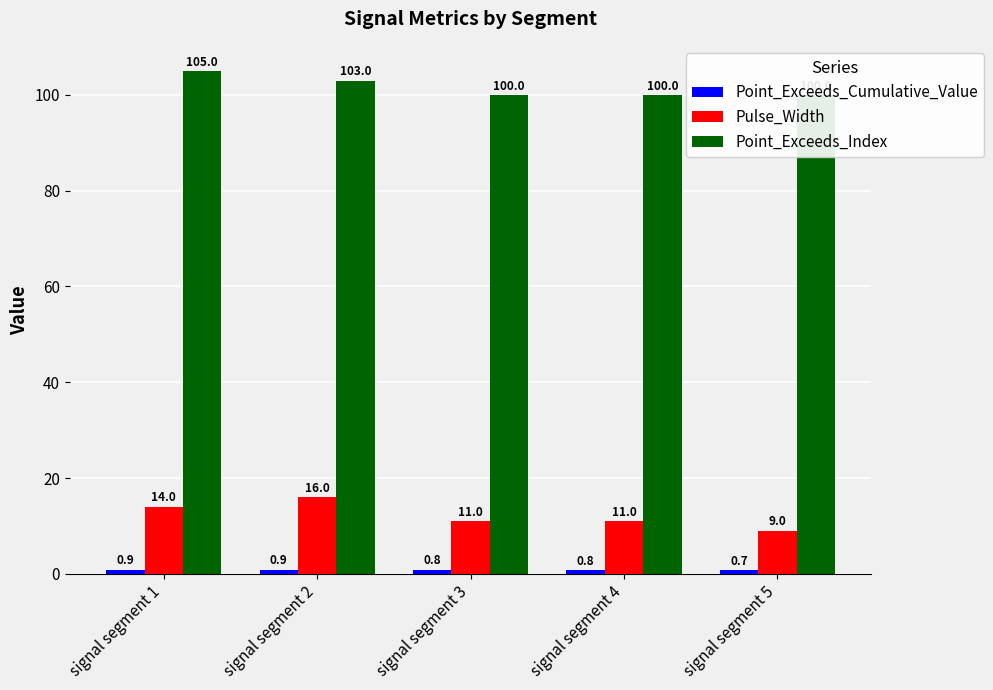

What is the spread (max minus min) of values at signal segment 4?

99.2